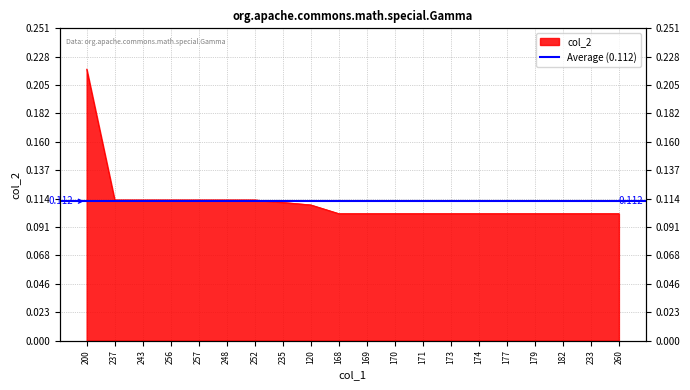

Rank the categories by value from highest to lowest.

200, 237, 243, 256, 257, 248, 252, 235, 120, 168, 169, 170, 171, 173, 174, 177, 179, 182, 233, 260